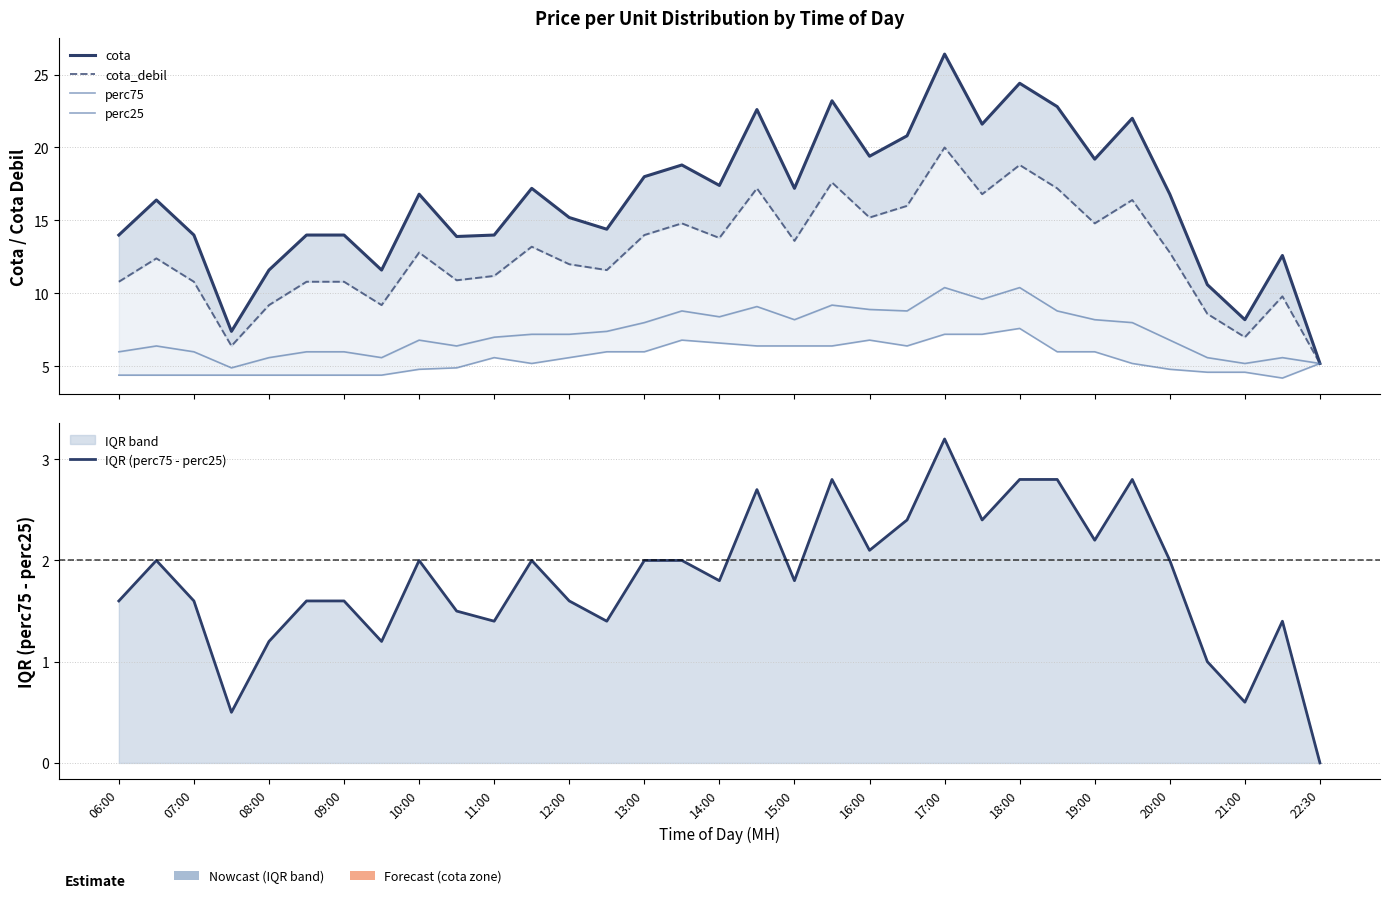

What is the value of the IQR (perc75 - perc25) point at the 9th from the left?

2.0